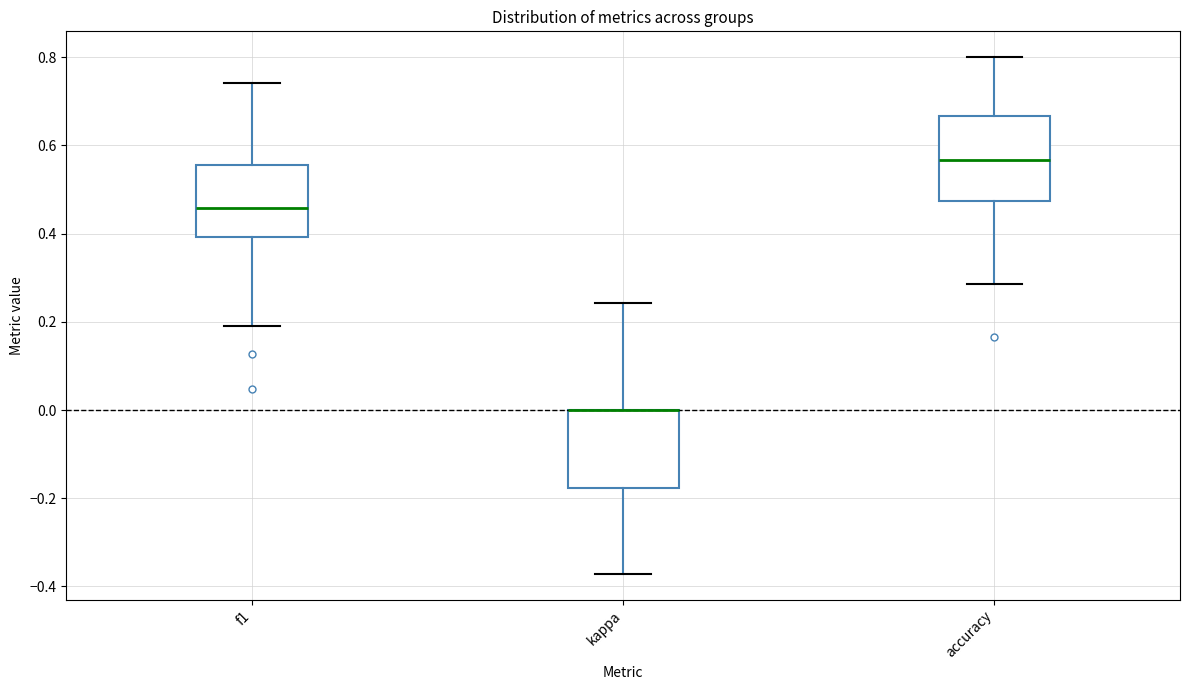

Reading left to right, read every box against the y-axis: the position of its median line, the range the box covers, and the ends of its whiskers. The values are not printed on the chart, so give them approximately, as read against the axis.

f1: median 0.46, box 0.40 to 0.56, whiskers 0.20 to 0.74
kappa: median 0.00 (drawn on the box's upper edge), box -0.18 to 0.00, whiskers -0.38 to 0.24
accuracy: median 0.56, box 0.48 to 0.66, whiskers 0.28 to 0.80